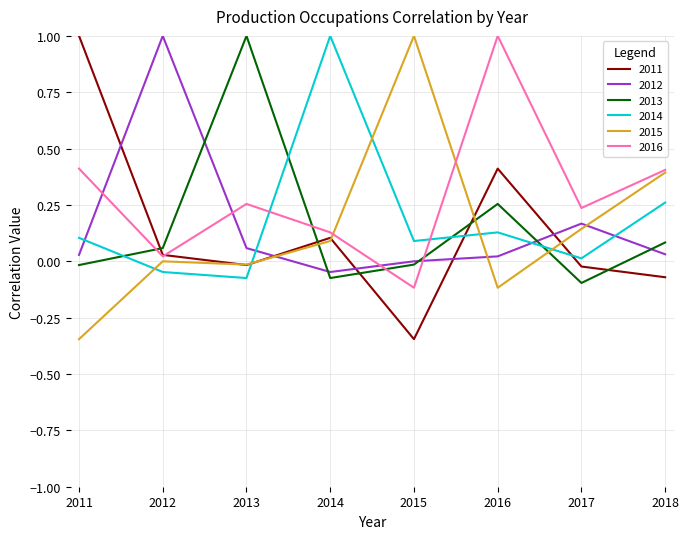

True or false: 2016 has a value of 0.1 at 2017.

False